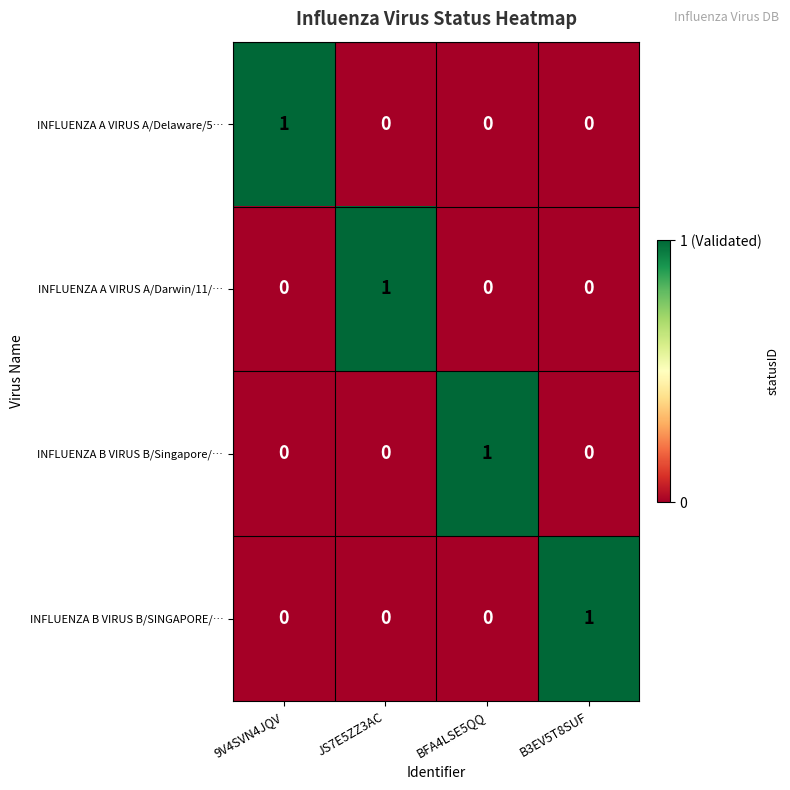

Count the INFLUENZA B VIRUS B/SINGAPORE/… values in the range 0 to 1.

4